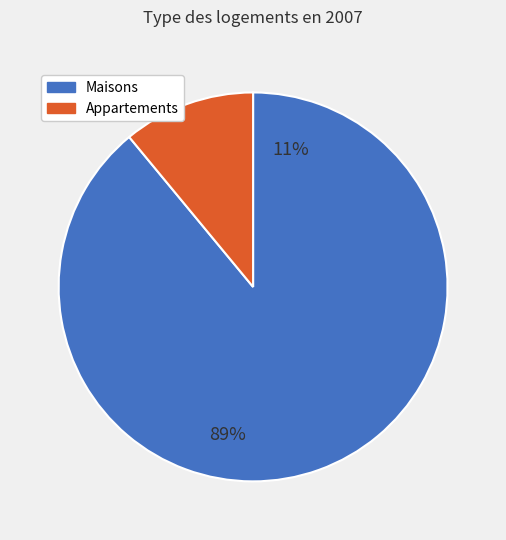

True or false: 10 accounts for 1% of the total.

False